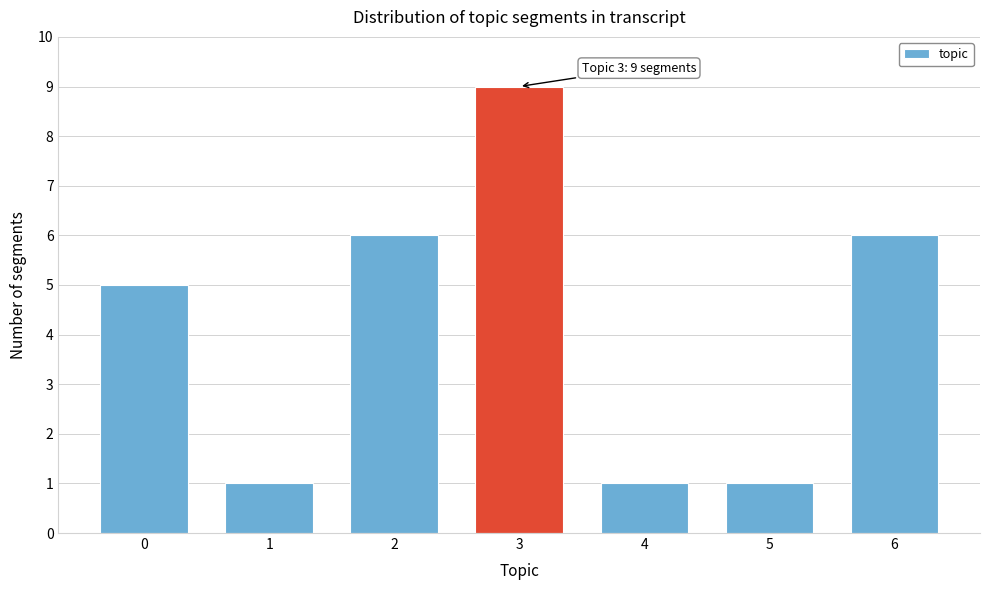

Reading right to left, transcribe all the data shown in this chart.

6=6	5=1	4=1	3=9	2=6	1=1	0=5